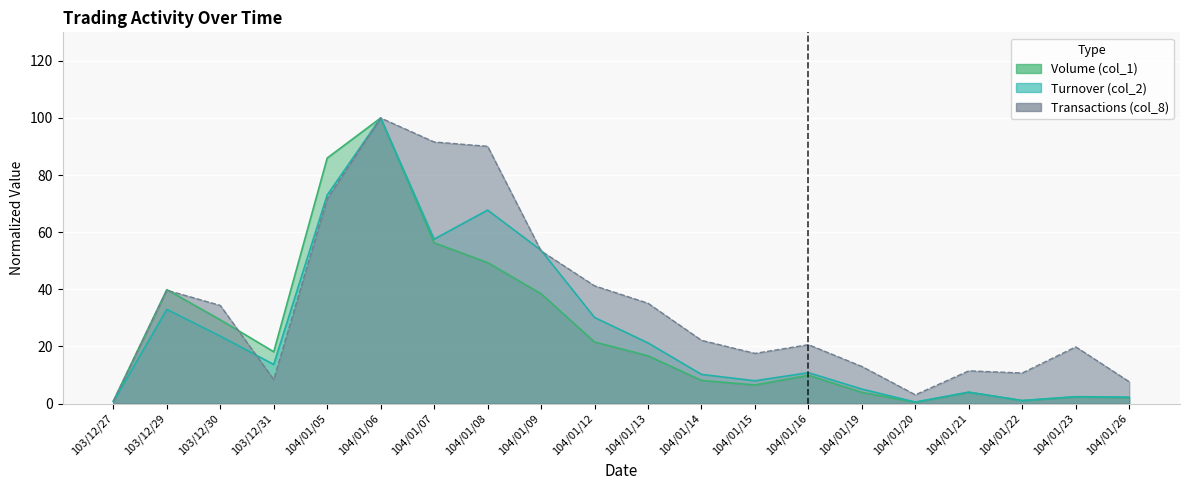

What are all the series names shown in the legend?

Volume (col_1), Turnover (col_2), Transactions (col_8)